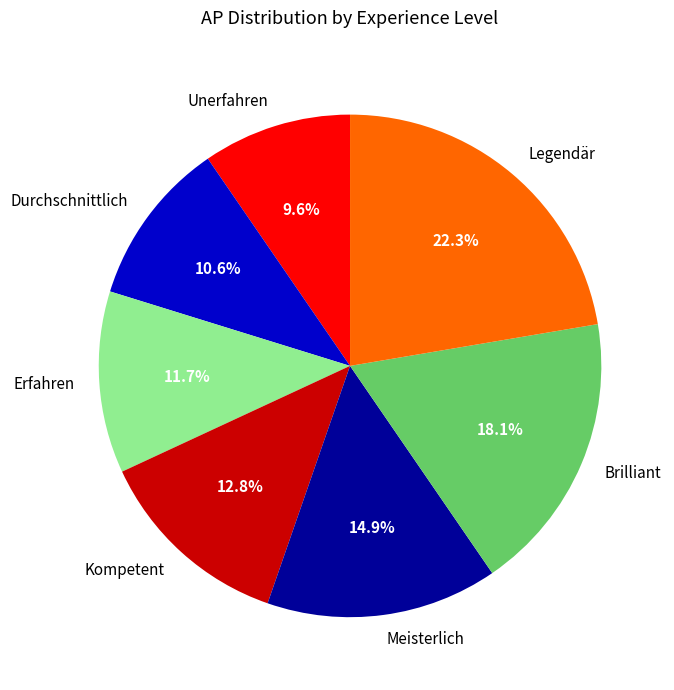

To the nearest percent, what is the difference between the largest and smallest slice percentages?

13%